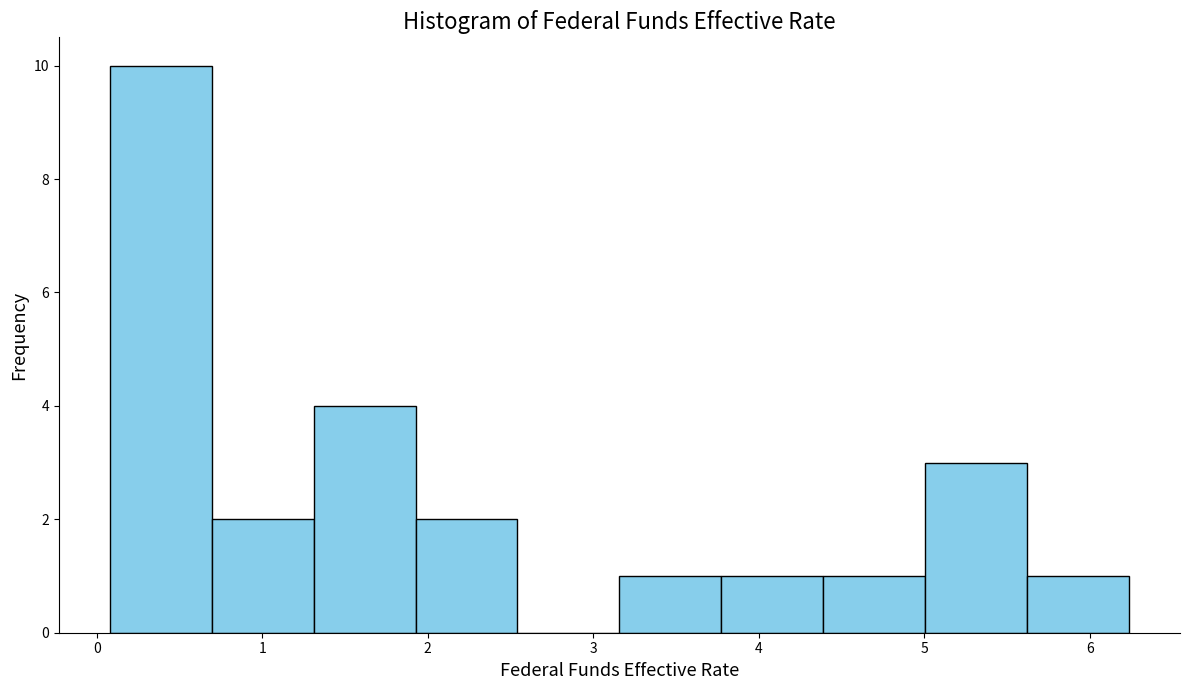

Reading left to right, list every bar in this chart as the range it spans on the x-axis followed by its height. Neither the bar edges nor the heights are printed on the chart, so give them approximately, as read against the axes.

0.1 to 0.7: 10
0.7 to 1.3: 2
1.3 to 1.9: 4
1.9 to 2.5: 2
2.5 to 3.2: 0
3.2 to 3.8: 1
3.8 to 4.4: 1
4.4 to 5.0: 1
5.0 to 5.6: 3
5.6 to 6.2: 1